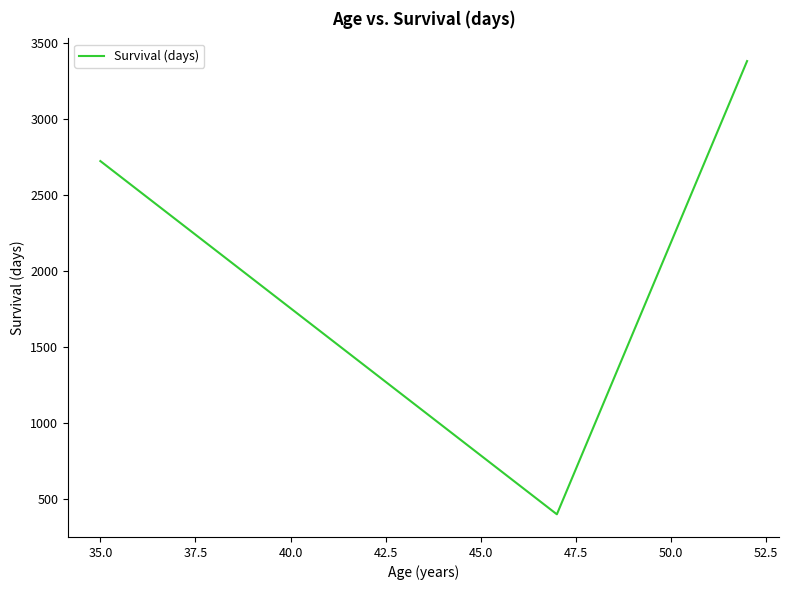

What is the greatest value displayed?

3379